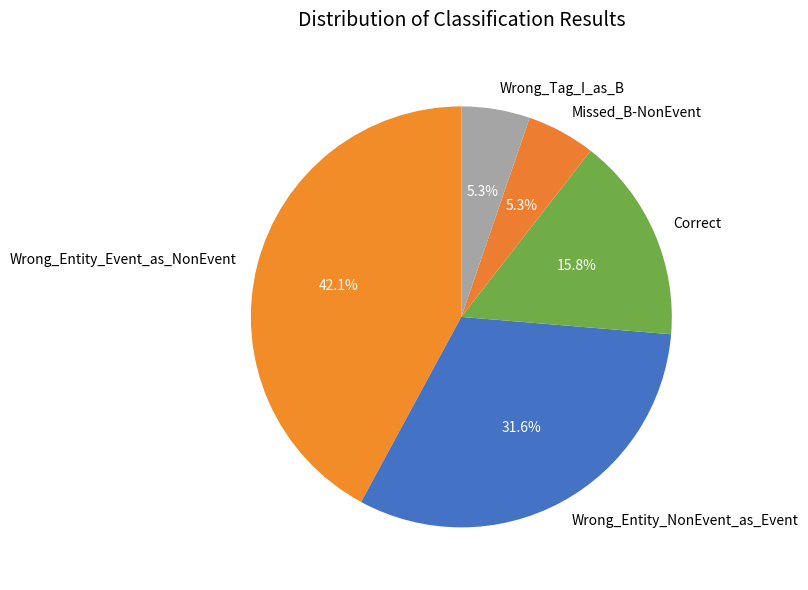

What portion of the pie excludes Missed_B-NonEvent?

94.7%